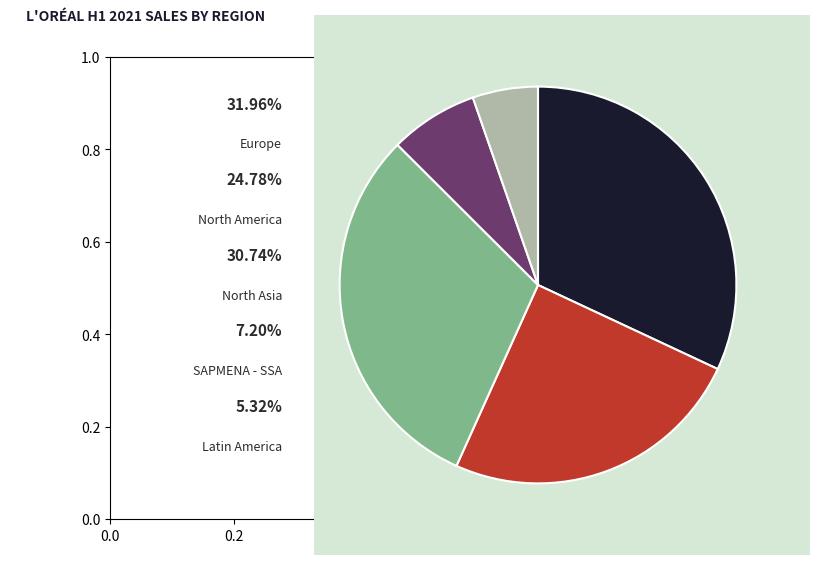

How many segments does this pie chart have?

5